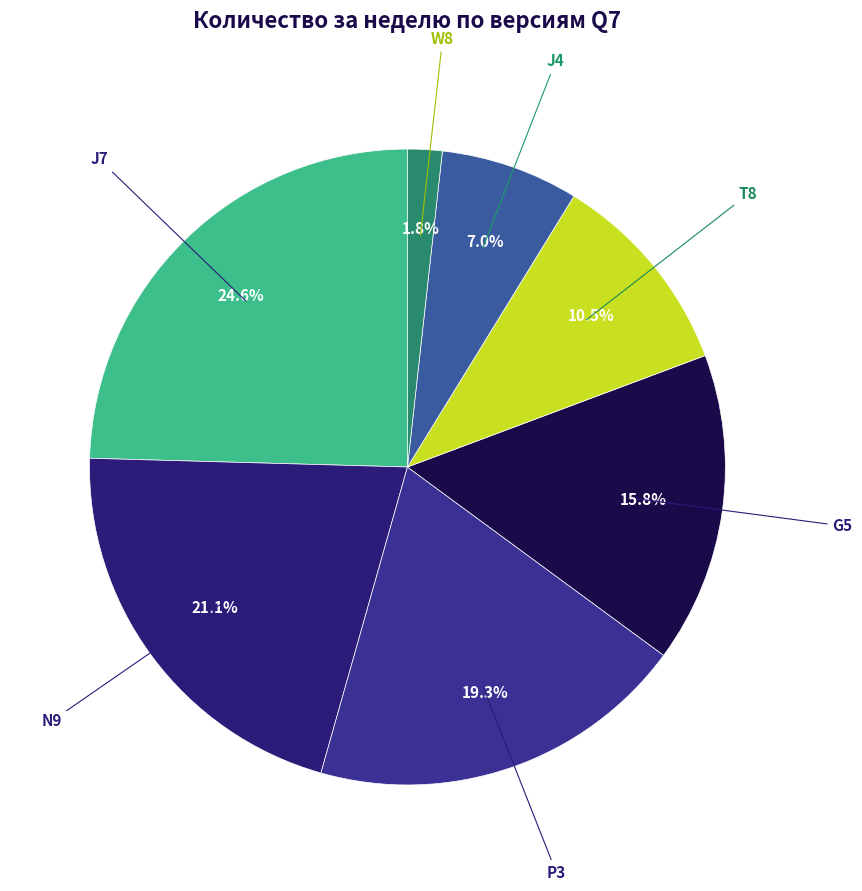

To the nearest percent, what is the average slice percentage?

14%